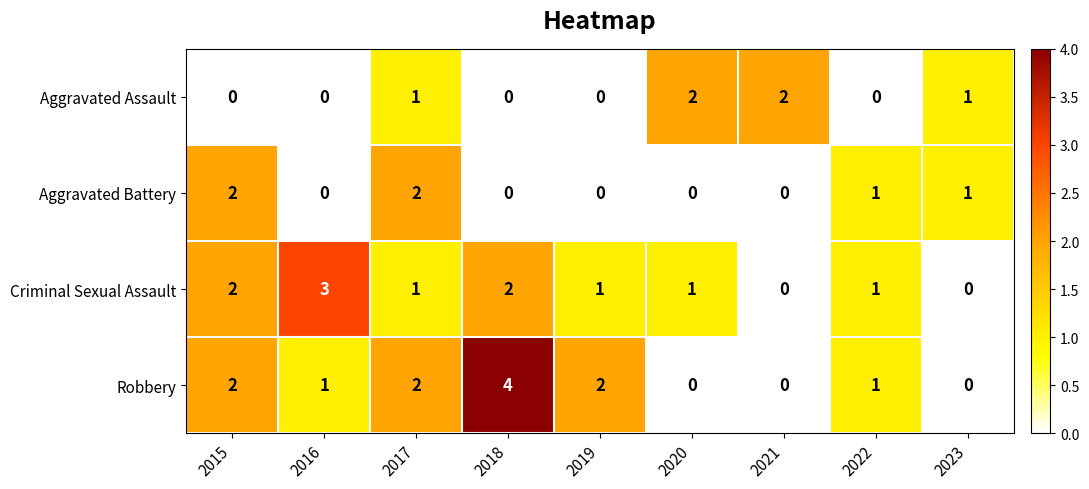

What is the difference between the maximum and minimum values in the Robbery series?

4